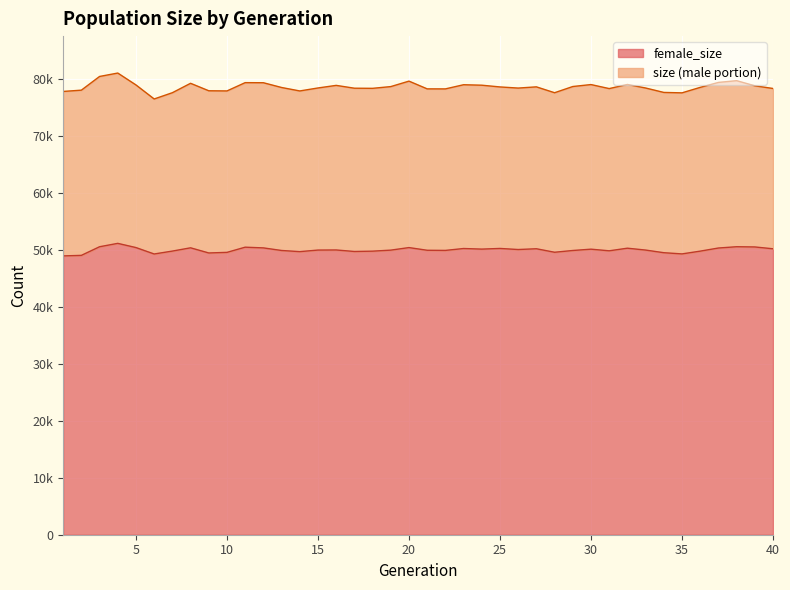

Between 33 and 14, which is larger?

33